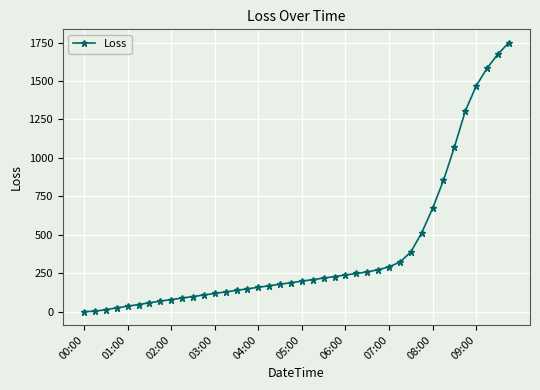

What is the difference between the maximum and minimum values?

1749